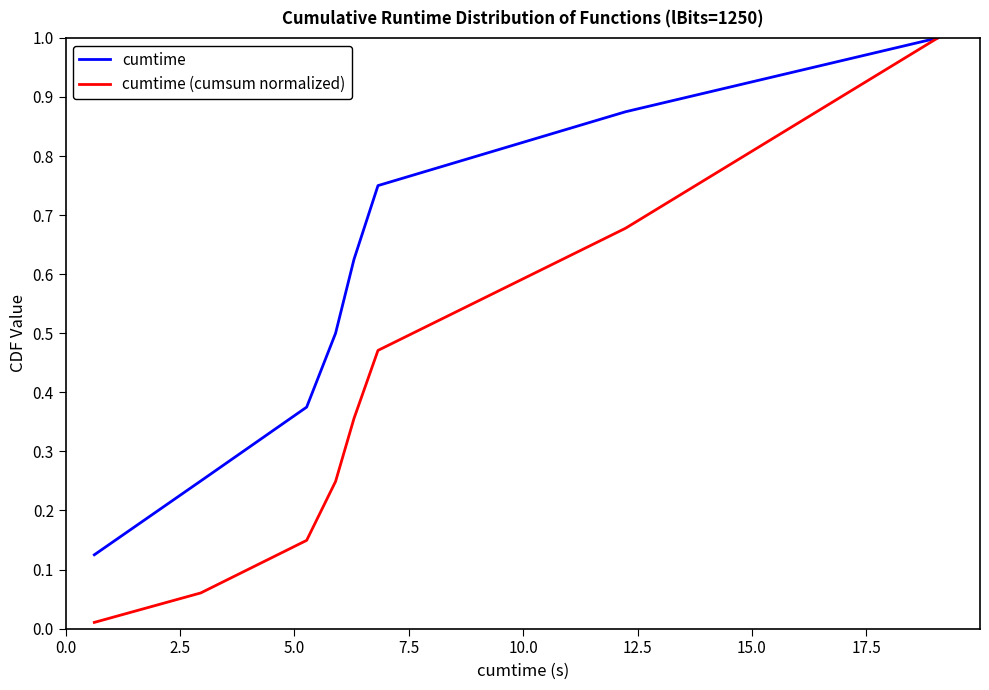

Count the cumtime values in the range 0 to 1.

8